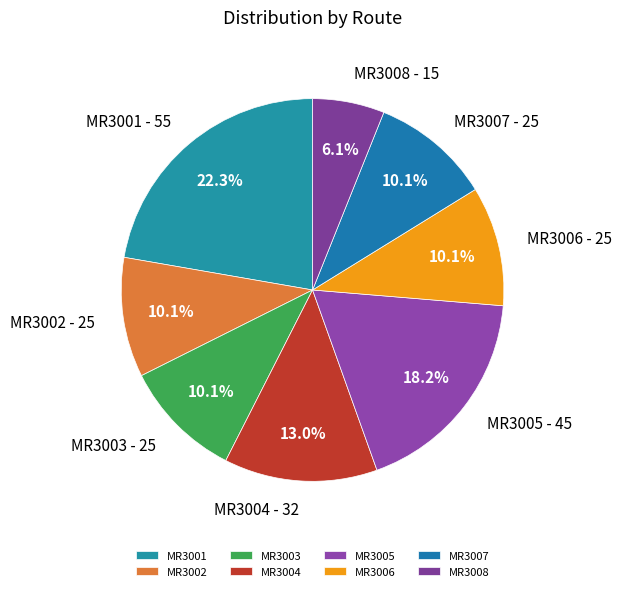

Which has a higher value, MR3008 or MR3004?

MR3004